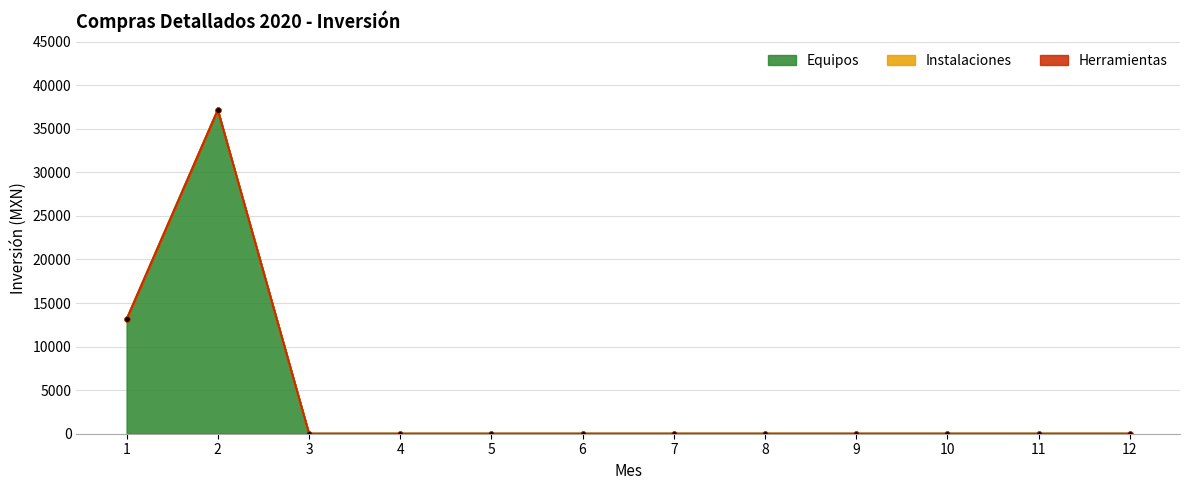

At which category is the sum across all series the highest?

2